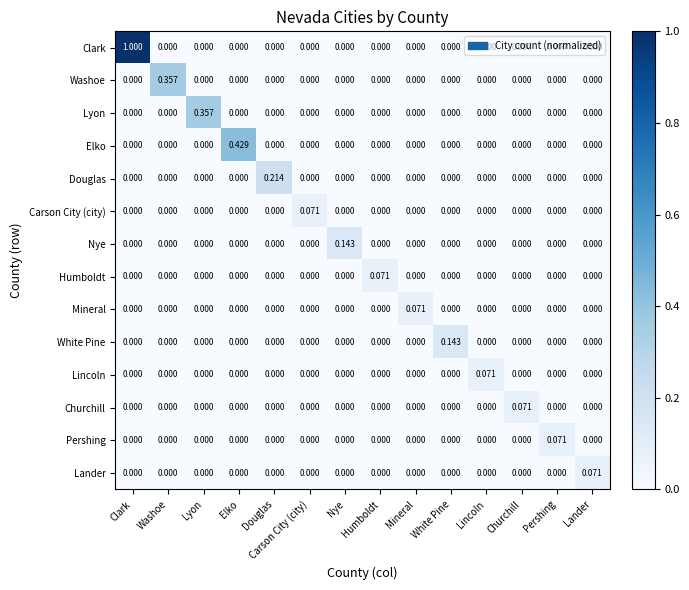

Which series has the largest total across all categories?

Clark